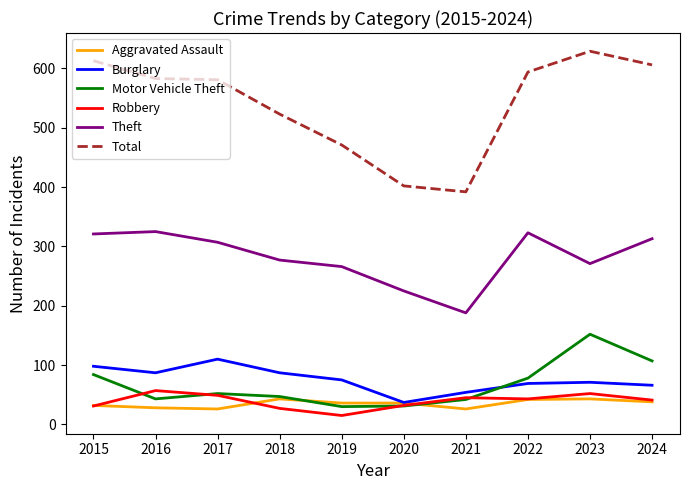

Which series has the widest spread of values?

Total